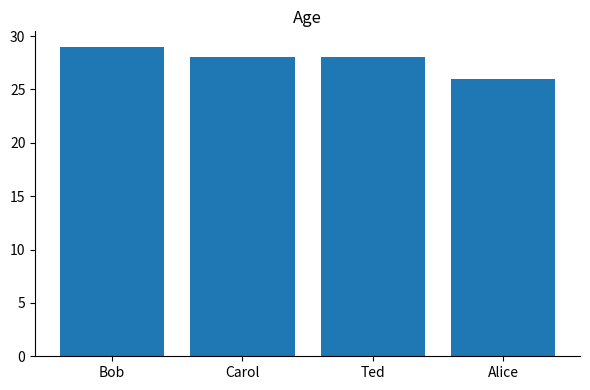

Count the number of categories in the chart.

4